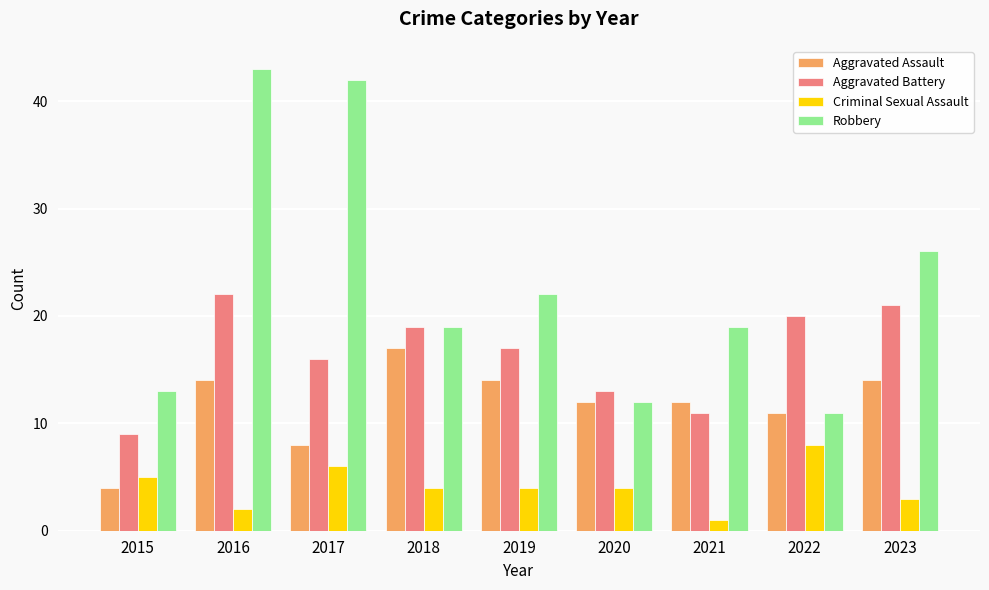

List the series in order of their peak value, highest first.

Robbery, Aggravated Battery, Aggravated Assault, Criminal Sexual Assault